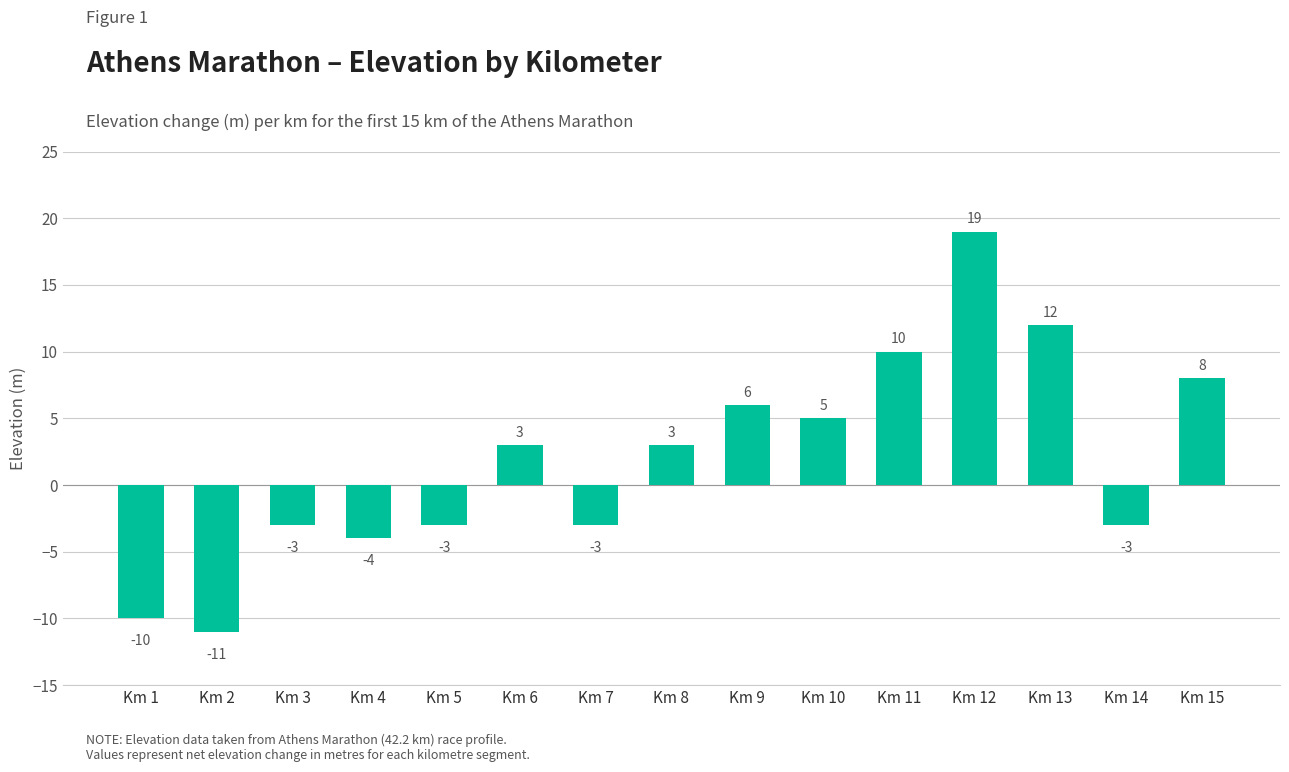

Is it true that the value at Km 13 is 20?

False